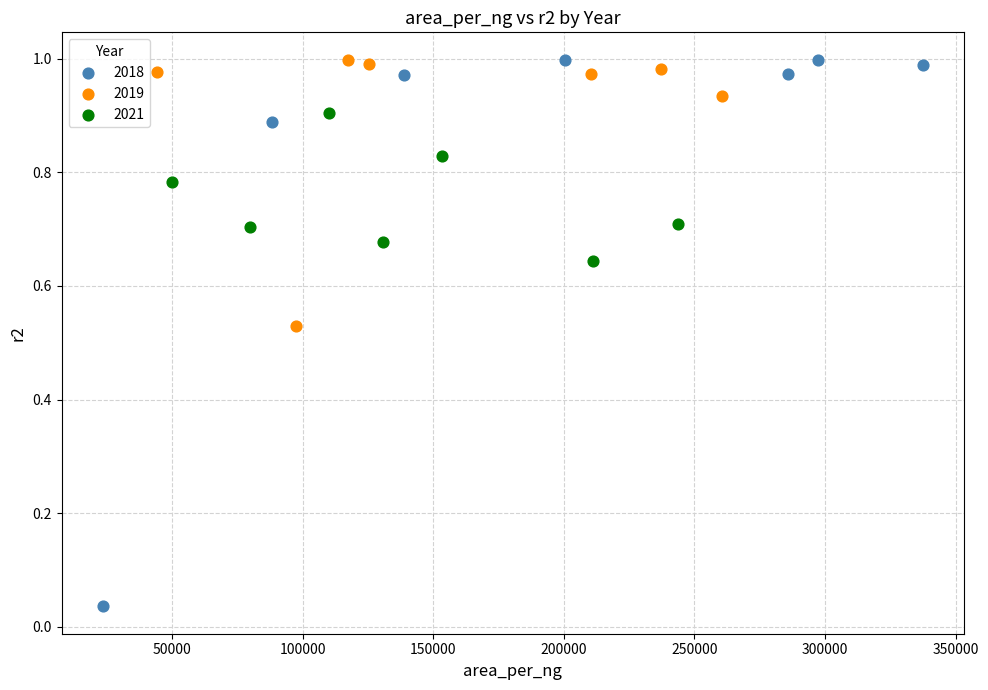

Which series reaches the minimum Y coordinate?

2018